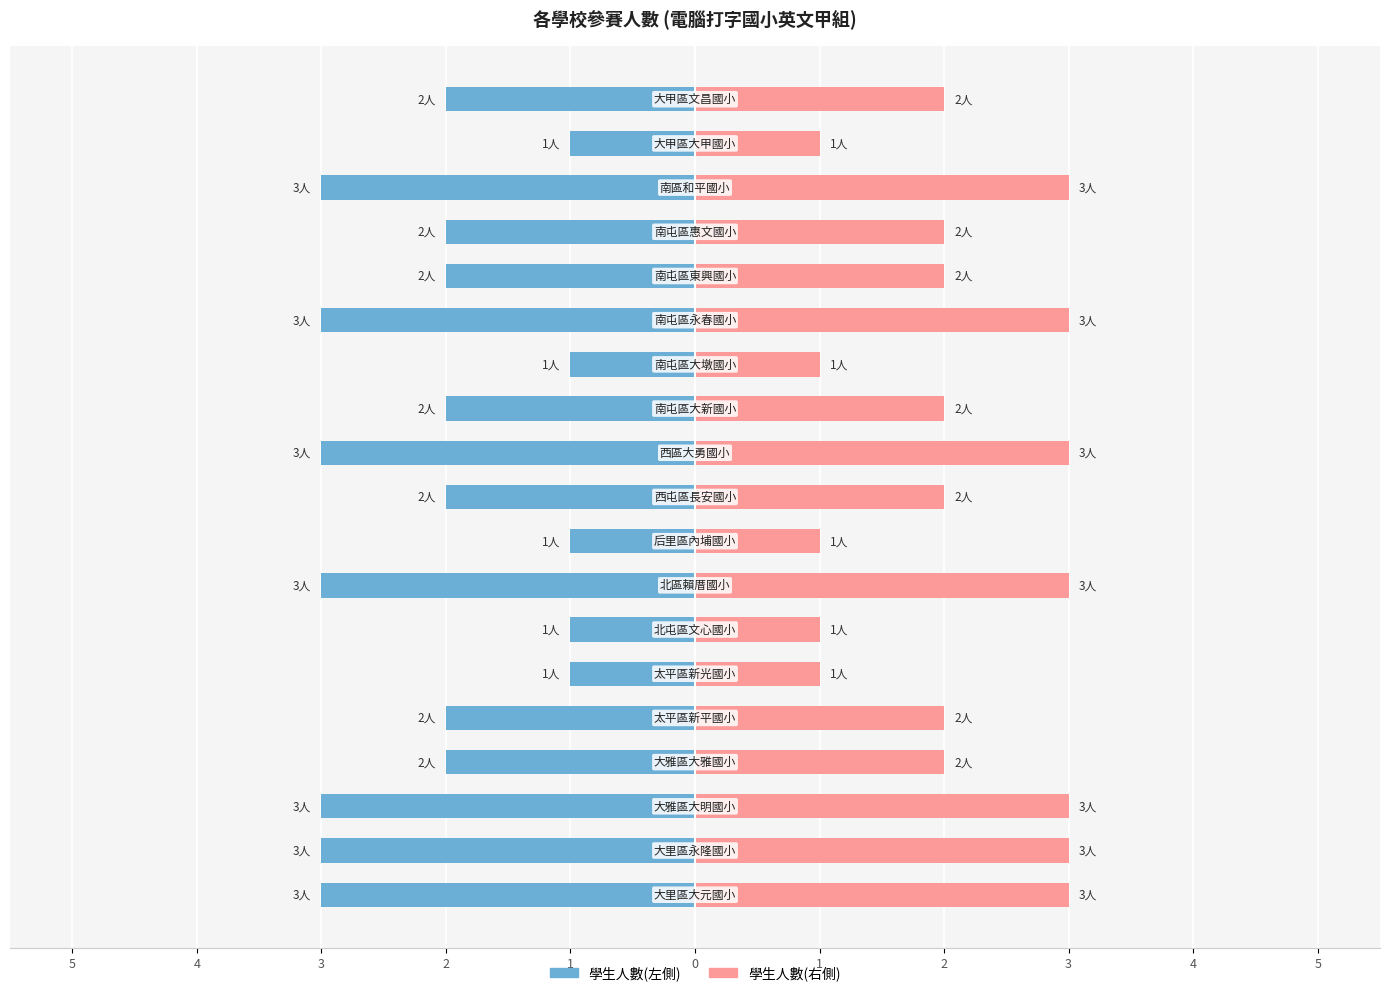

Is the value of 各校人數(左) at 17 greater than the value of 各校人數(右) at 12?

No